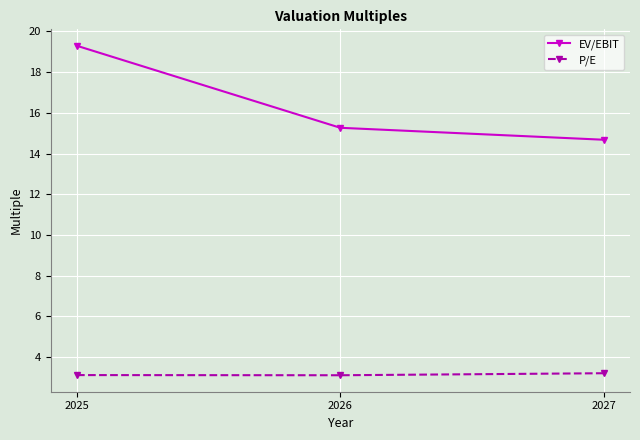

What are all the series names shown in the legend?

EV/EBIT, P/E